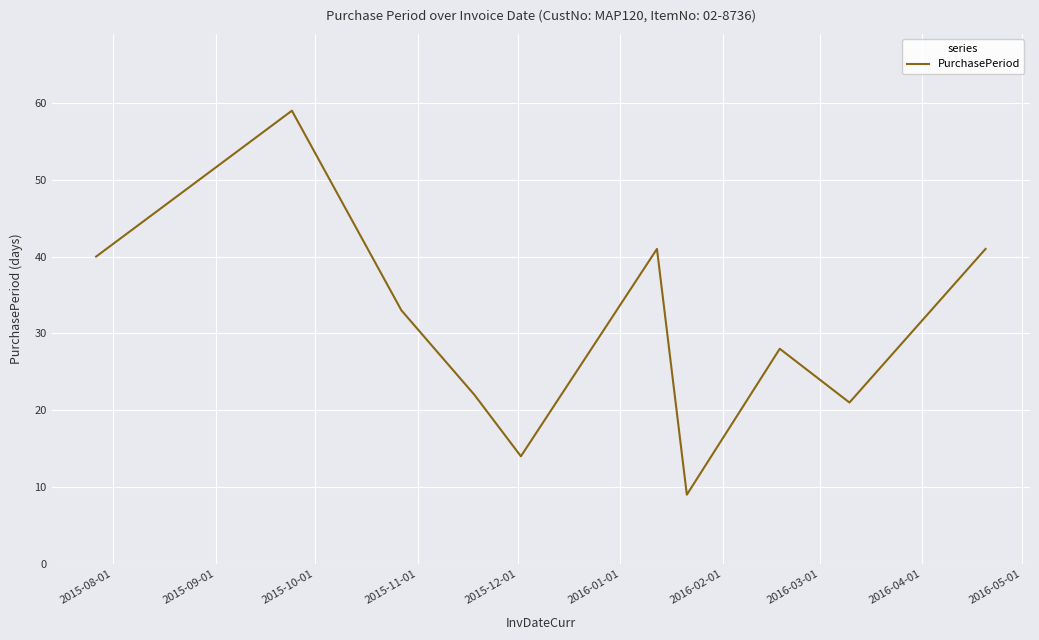

What is the minimum value shown in the chart?

9